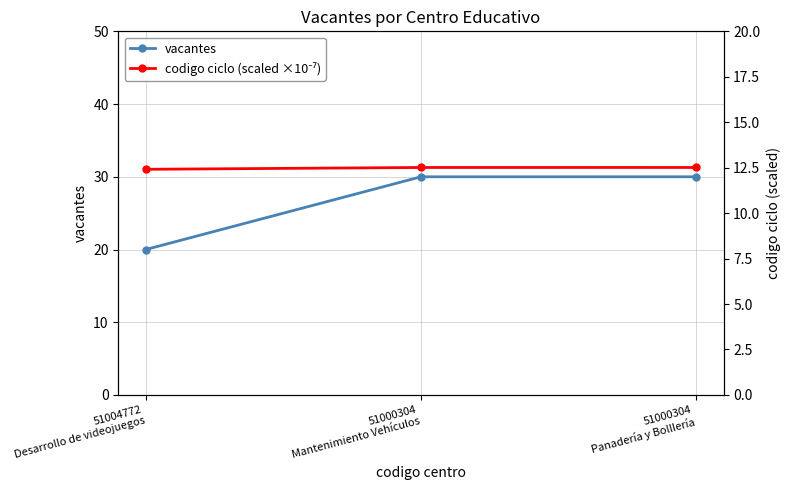

At which category does the chart reach its peak across all series?

51000304
Mantenimiento Vehículos